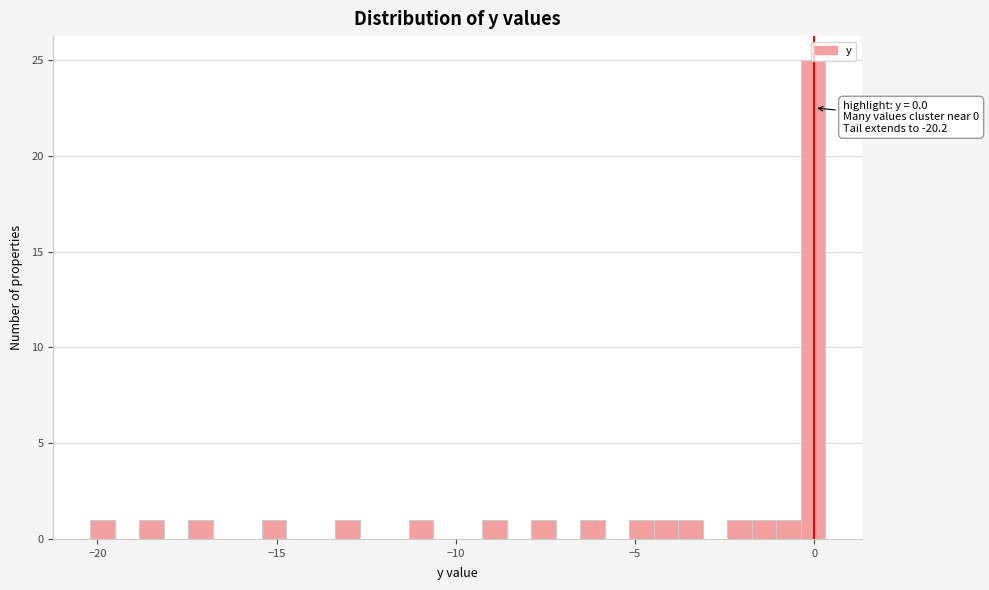

Around what value on the x-axis is the tallest bar? Give the approximate position of its centre, as read against the axis.

0.0